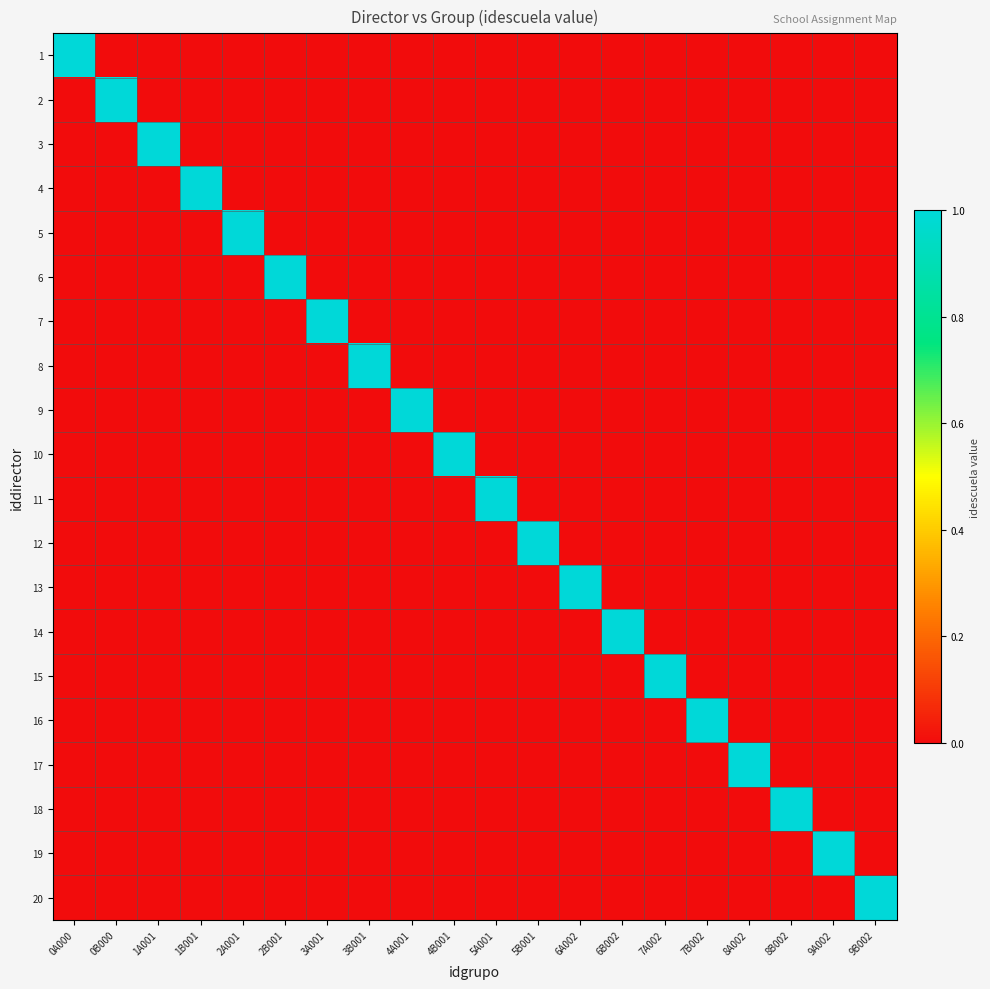

Reading left to right, list all the values displayed in this chart.

1: 0A000=1	0B000=0	1A001=0	1B001=0	2A001=0	2B001=0	3A001=0	3B001=0	4A001=0	4B001=0	5A001=0	5B001=0	6A002=0	6B002=0	7A002=0	7B002=0	8A002=0	8B002=0	9A002=0	9B002=0
2: 0A000=0	0B000=1	1A001=0	1B001=0	2A001=0	2B001=0	3A001=0	3B001=0	4A001=0	4B001=0	5A001=0	5B001=0	6A002=0	6B002=0	7A002=0	7B002=0	8A002=0	8B002=0	9A002=0	9B002=0
3: 0A000=0	0B000=0	1A001=1	1B001=0	2A001=0	2B001=0	3A001=0	3B001=0	4A001=0	4B001=0	5A001=0	5B001=0	6A002=0	6B002=0	7A002=0	7B002=0	8A002=0	8B002=0	9A002=0	9B002=0
4: 0A000=0	0B000=0	1A001=0	1B001=1	2A001=0	2B001=0	3A001=0	3B001=0	4A001=0	4B001=0	5A001=0	5B001=0	6A002=0	6B002=0	7A002=0	7B002=0	8A002=0	8B002=0	9A002=0	9B002=0
5: 0A000=0	0B000=0	1A001=0	1B001=0	2A001=1	2B001=0	3A001=0	3B001=0	4A001=0	4B001=0	5A001=0	5B001=0	6A002=0	6B002=0	7A002=0	7B002=0	8A002=0	8B002=0	9A002=0	9B002=0
6: 0A000=0	0B000=0	1A001=0	1B001=0	2A001=0	2B001=1	3A001=0	3B001=0	4A001=0	4B001=0	5A001=0	5B001=0	6A002=0	6B002=0	7A002=0	7B002=0	8A002=0	8B002=0	9A002=0	9B002=0
7: 0A000=0	0B000=0	1A001=0	1B001=0	2A001=0	2B001=0	3A001=1	3B001=0	4A001=0	4B001=0	5A001=0	5B001=0	6A002=0	6B002=0	7A002=0	7B002=0	8A002=0	8B002=0	9A002=0	9B002=0
8: 0A000=0	0B000=0	1A001=0	1B001=0	2A001=0	2B001=0	3A001=0	3B001=1	4A001=0	4B001=0	5A001=0	5B001=0	6A002=0	6B002=0	7A002=0	7B002=0	8A002=0	8B002=0	9A002=0	9B002=0
9: 0A000=0	0B000=0	1A001=0	1B001=0	2A001=0	2B001=0	3A001=0	3B001=0	4A001=1	4B001=0	5A001=0	5B001=0	6A002=0	6B002=0	7A002=0	7B002=0	8A002=0	8B002=0	9A002=0	9B002=0
10: 0A000=0	0B000=0	1A001=0	1B001=0	2A001=0	2B001=0	3A001=0	3B001=0	4A001=0	4B001=1	5A001=0	5B001=0	6A002=0	6B002=0	7A002=0	7B002=0	8A002=0	8B002=0	9A002=0	9B002=0
11: 0A000=0	0B000=0	1A001=0	1B001=0	2A001=0	2B001=0	3A001=0	3B001=0	4A001=0	4B001=0	5A001=1	5B001=0	6A002=0	6B002=0	7A002=0	7B002=0	8A002=0	8B002=0	9A002=0	9B002=0
12: 0A000=0	0B000=0	1A001=0	1B001=0	2A001=0	2B001=0	3A001=0	3B001=0	4A001=0	4B001=0	5A001=0	5B001=1	6A002=0	6B002=0	7A002=0	7B002=0	8A002=0	8B002=0	9A002=0	9B002=0
13: 0A000=0	0B000=0	1A001=0	1B001=0	2A001=0	2B001=0	3A001=0	3B001=0	4A001=0	4B001=0	5A001=0	5B001=0	6A002=1	6B002=0	7A002=0	7B002=0	8A002=0	8B002=0	9A002=0	9B002=0
14: 0A000=0	0B000=0	1A001=0	1B001=0	2A001=0	2B001=0	3A001=0	3B001=0	4A001=0	4B001=0	5A001=0	5B001=0	6A002=0	6B002=1	7A002=0	7B002=0	8A002=0	8B002=0	9A002=0	9B002=0
15: 0A000=0	0B000=0	1A001=0	1B001=0	2A001=0	2B001=0	3A001=0	3B001=0	4A001=0	4B001=0	5A001=0	5B001=0	6A002=0	6B002=0	7A002=1	7B002=0	8A002=0	8B002=0	9A002=0	9B002=0
16: 0A000=0	0B000=0	1A001=0	1B001=0	2A001=0	2B001=0	3A001=0	3B001=0	4A001=0	4B001=0	5A001=0	5B001=0	6A002=0	6B002=0	7A002=0	7B002=1	8A002=0	8B002=0	9A002=0	9B002=0
17: 0A000=0	0B000=0	1A001=0	1B001=0	2A001=0	2B001=0	3A001=0	3B001=0	4A001=0	4B001=0	5A001=0	5B001=0	6A002=0	6B002=0	7A002=0	7B002=0	8A002=1	8B002=0	9A002=0	9B002=0
18: 0A000=0	0B000=0	1A001=0	1B001=0	2A001=0	2B001=0	3A001=0	3B001=0	4A001=0	4B001=0	5A001=0	5B001=0	6A002=0	6B002=0	7A002=0	7B002=0	8A002=0	8B002=1	9A002=0	9B002=0
19: 0A000=0	0B000=0	1A001=0	1B001=0	2A001=0	2B001=0	3A001=0	3B001=0	4A001=0	4B001=0	5A001=0	5B001=0	6A002=0	6B002=0	7A002=0	7B002=0	8A002=0	8B002=0	9A002=1	9B002=0
20: 0A000=0	0B000=0	1A001=0	1B001=0	2A001=0	2B001=0	3A001=0	3B001=0	4A001=0	4B001=0	5A001=0	5B001=0	6A002=0	6B002=0	7A002=0	7B002=0	8A002=0	8B002=0	9A002=0	9B002=1